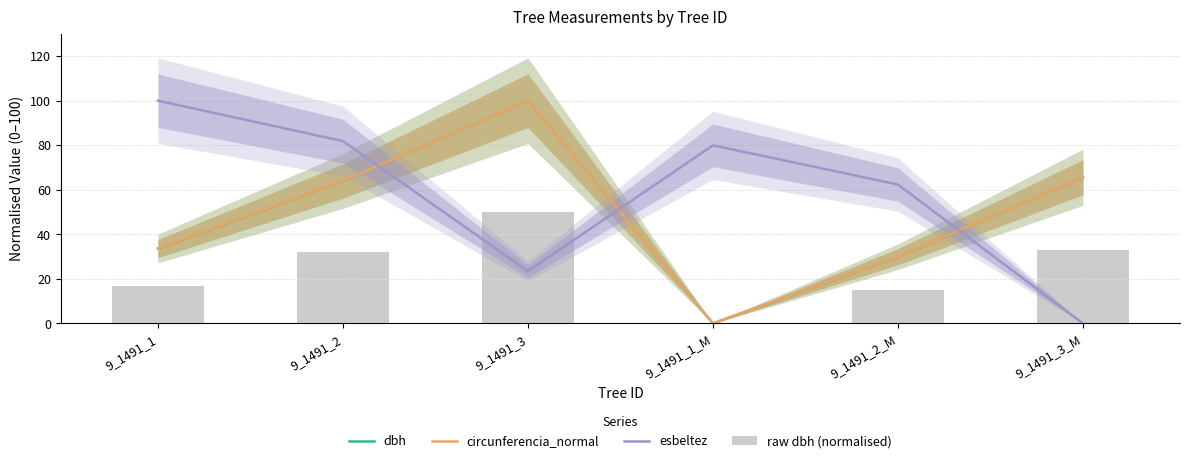

Between 9_1491_3 and 9_1491_1, which is larger?

9_1491_3